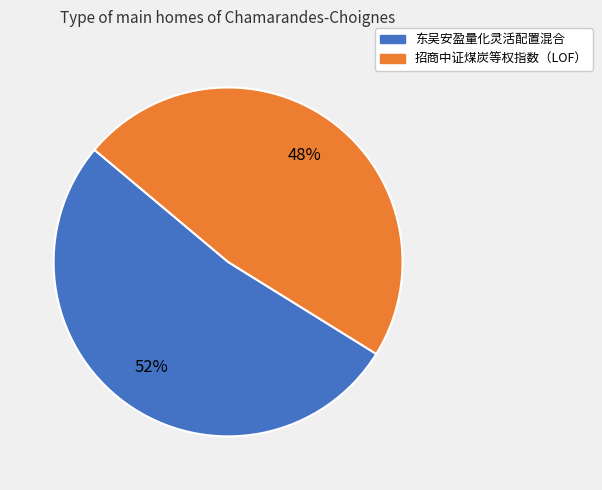

How many segments does this pie chart have?

2